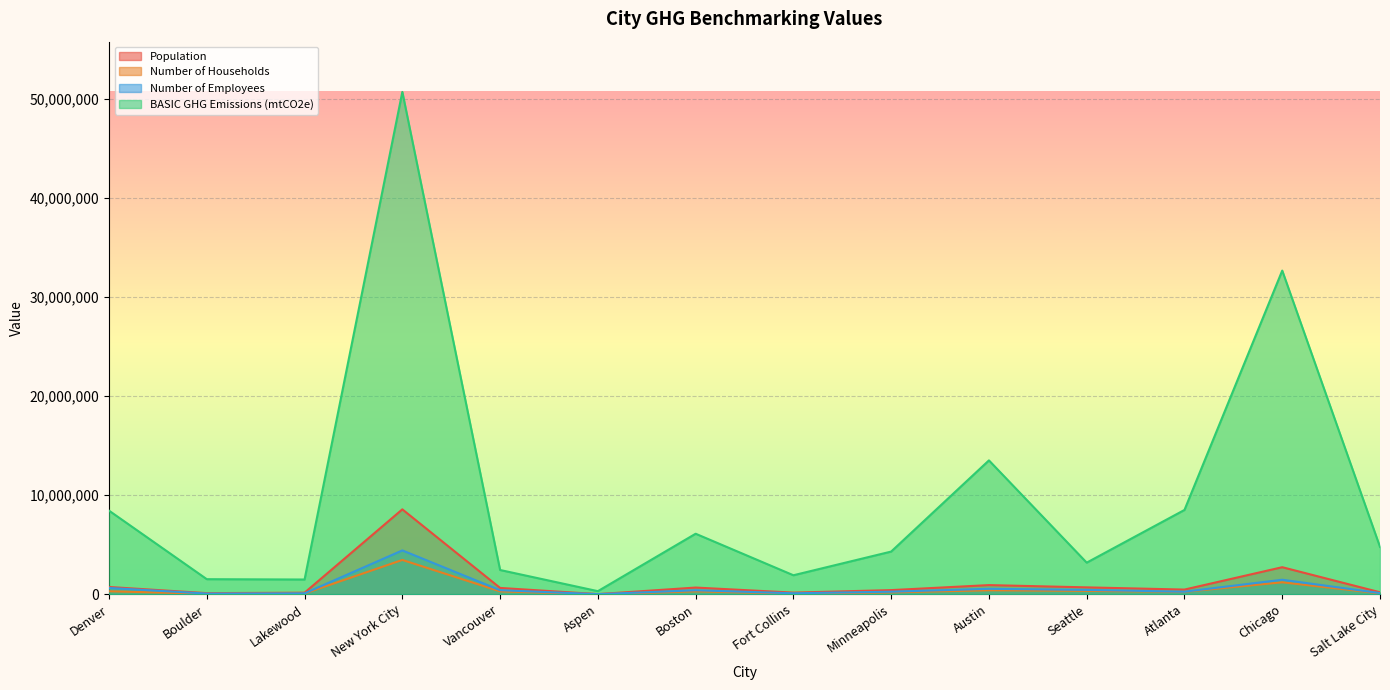

What is the minimum value for Number of Households?

6219